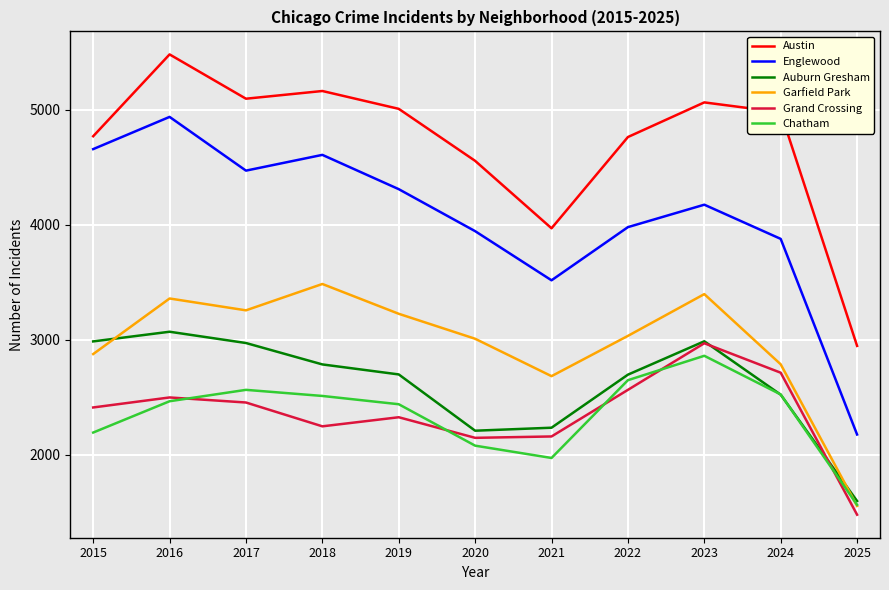

How many intersections are there between Grand Crossing and Chatham?

5